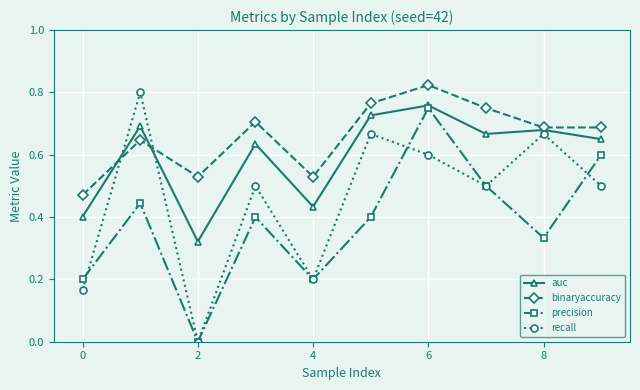

How many interior local peaks does the precision series have?

3